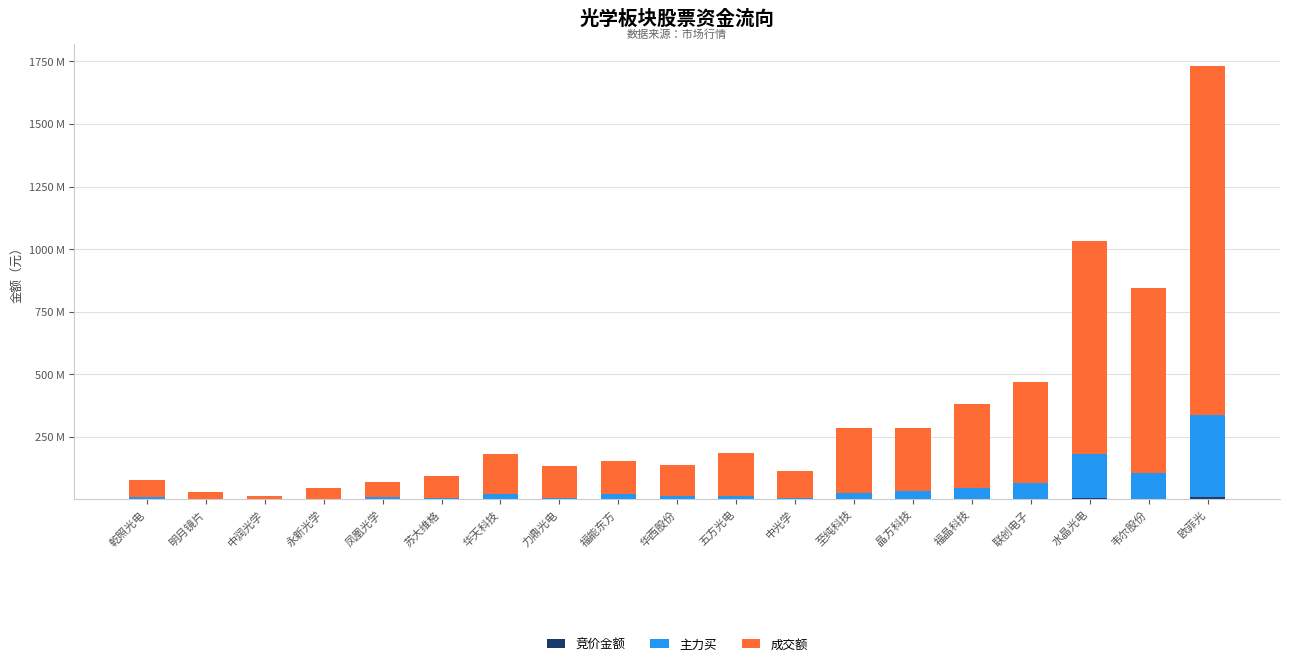

Rank the categories by 竞价金额 value from lowest to highest.

明月镜片, 中润光学, 永新光学, 凤凰光学, 华西股份, 苏大维格, 乾照光电, 华天科技, 力鼎光电, 五方光电, 至纯科技, 中光学, 晶方科技, 福晶科技, 韦尔股份, 联创电子, 福能东方, 水晶光电, 欧菲光